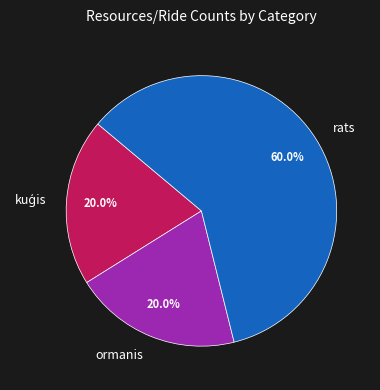

Does rats account for over 50% of the chart?

Yes